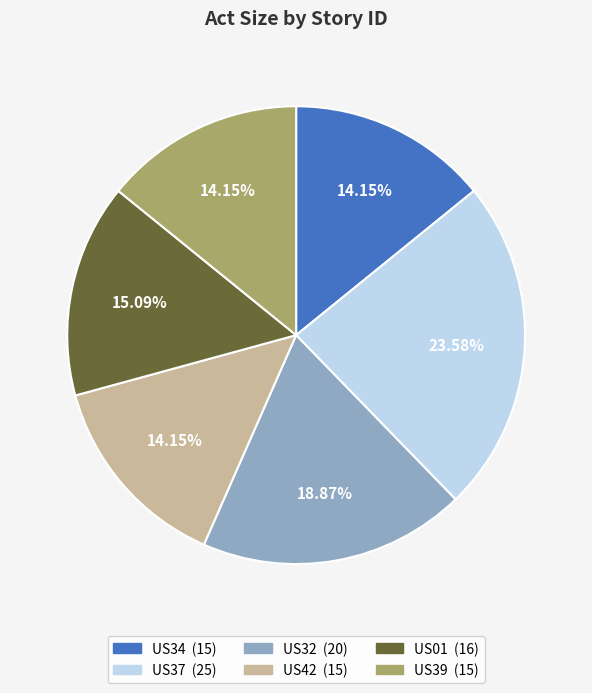

Approximately how many times larger is the value at US34 compared to US42?

1.0